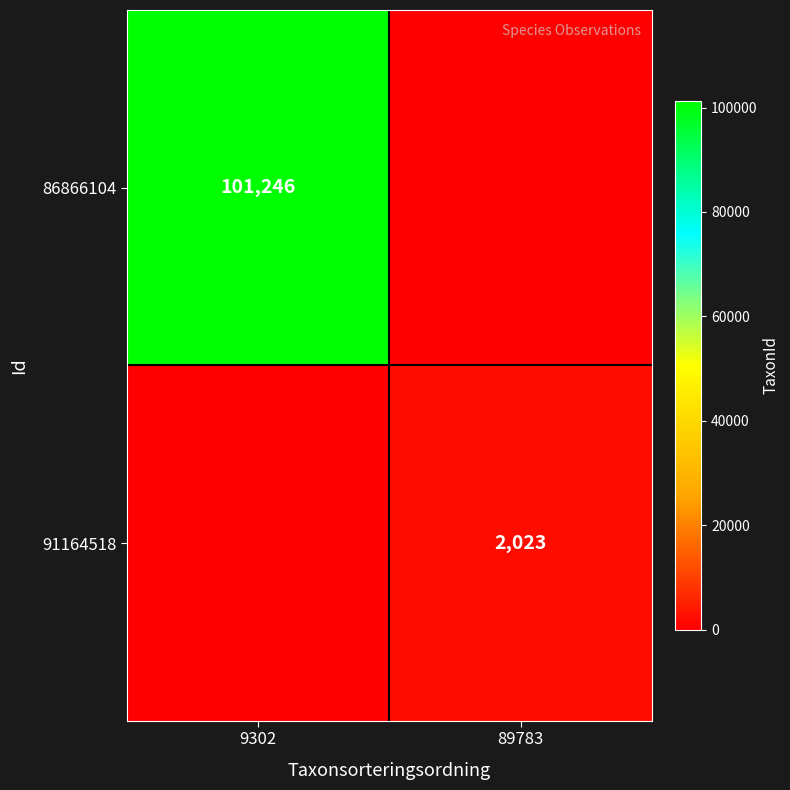

The value of 86866104 at 9302 is 101246. True or false?

True